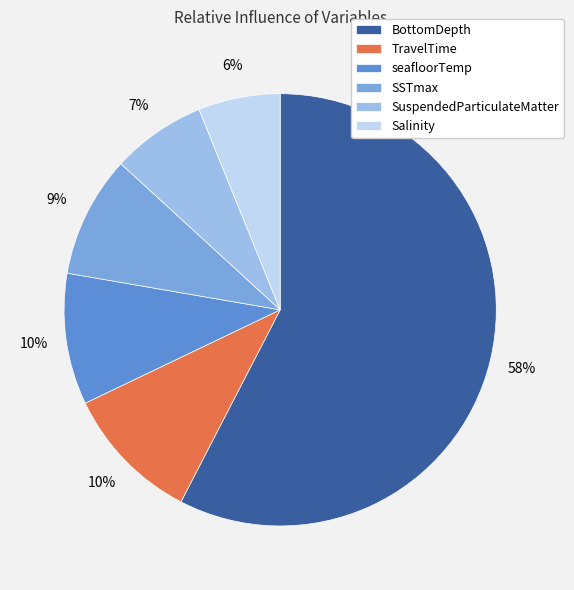

What is the ratio of the value at SuspendedParticulateMatter to the value at seafloorTemp?

0.7